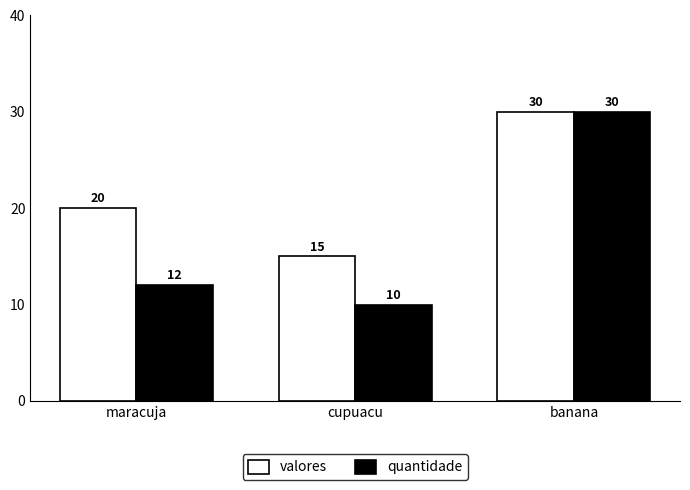

How many groups of bars are there?

3